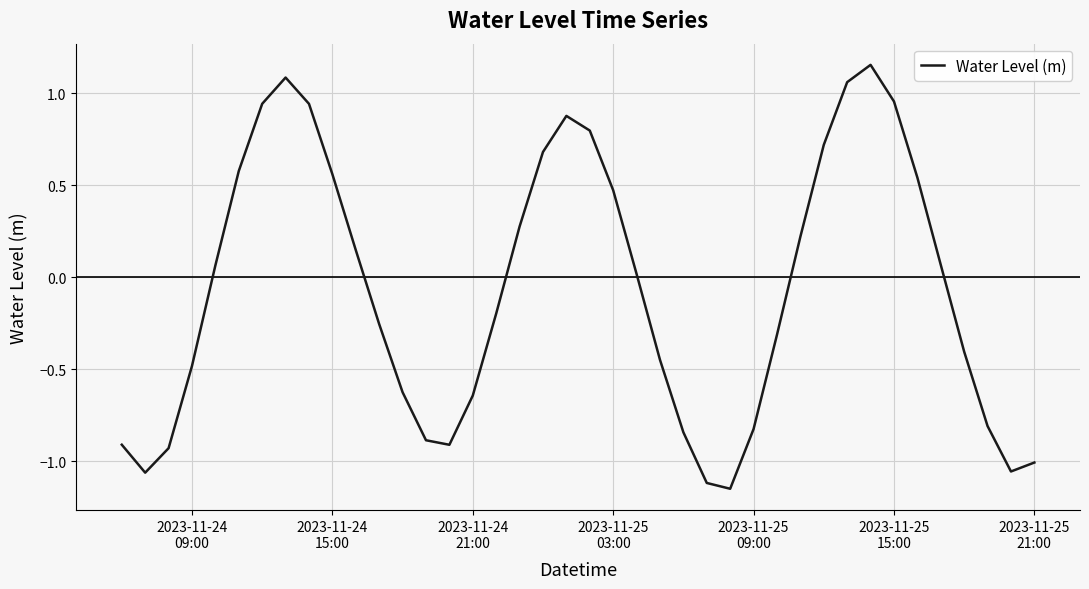

What is the maximum value shown in the chart?

1.2